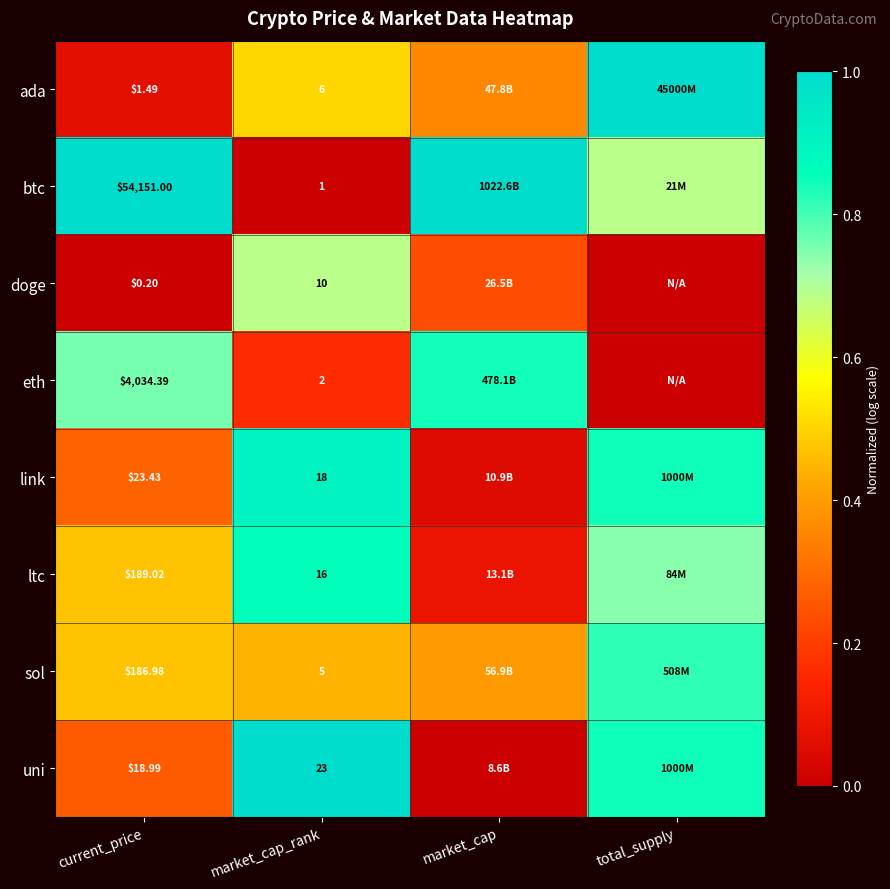

The value of btc at current_price is 1.5. True or false?

False